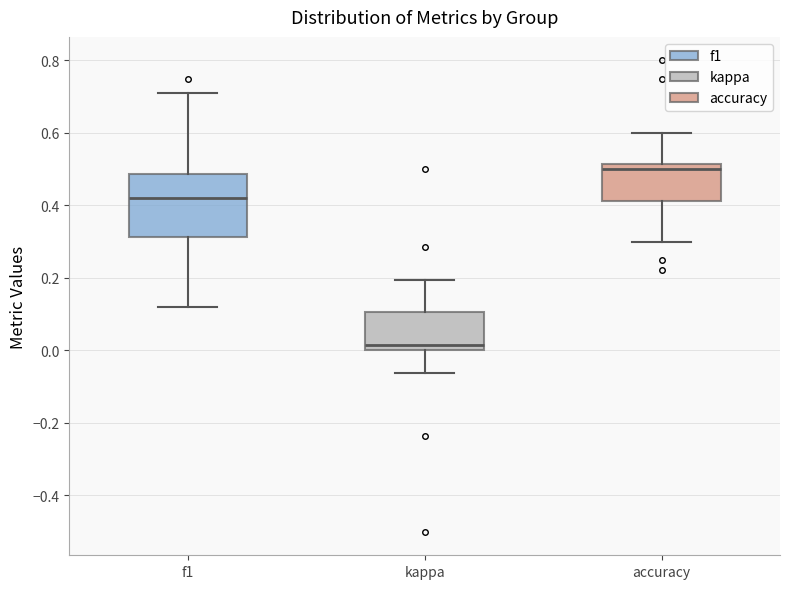

Where does the median line of the box for kappa sit on the y-axis? The values are not printed on the chart, so give them approximately, as read against the axis.

0.02